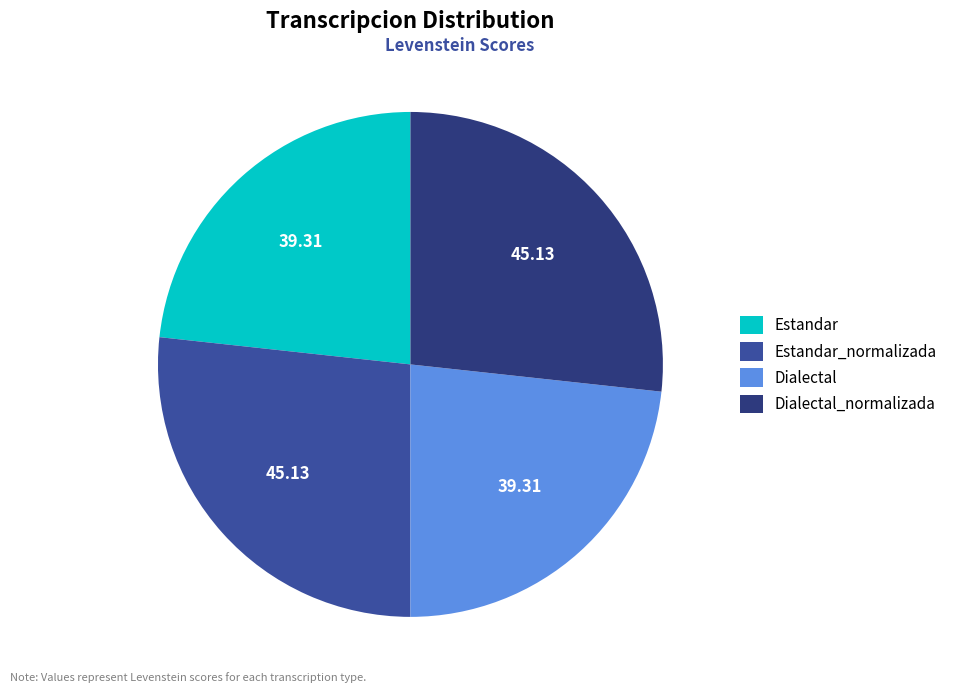

Which has a higher value, Estandar_normalizada or Estandar?

Estandar_normalizada